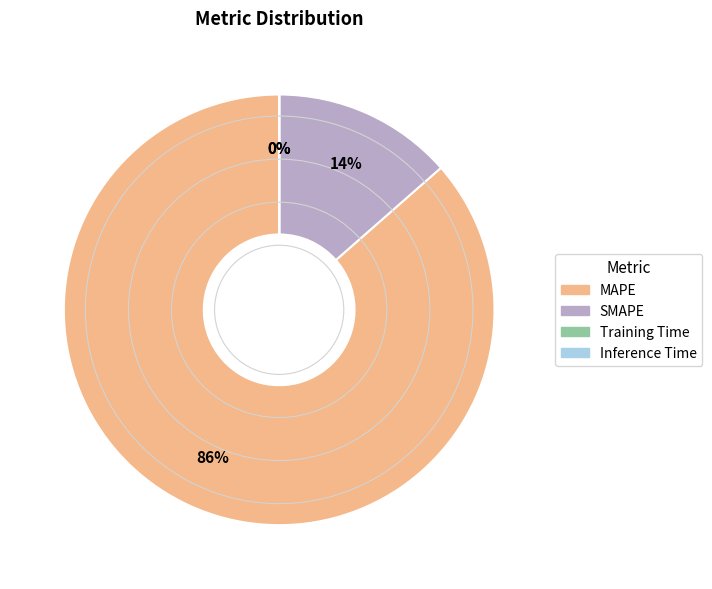

To the nearest percent, what is the average slice percentage?

25%